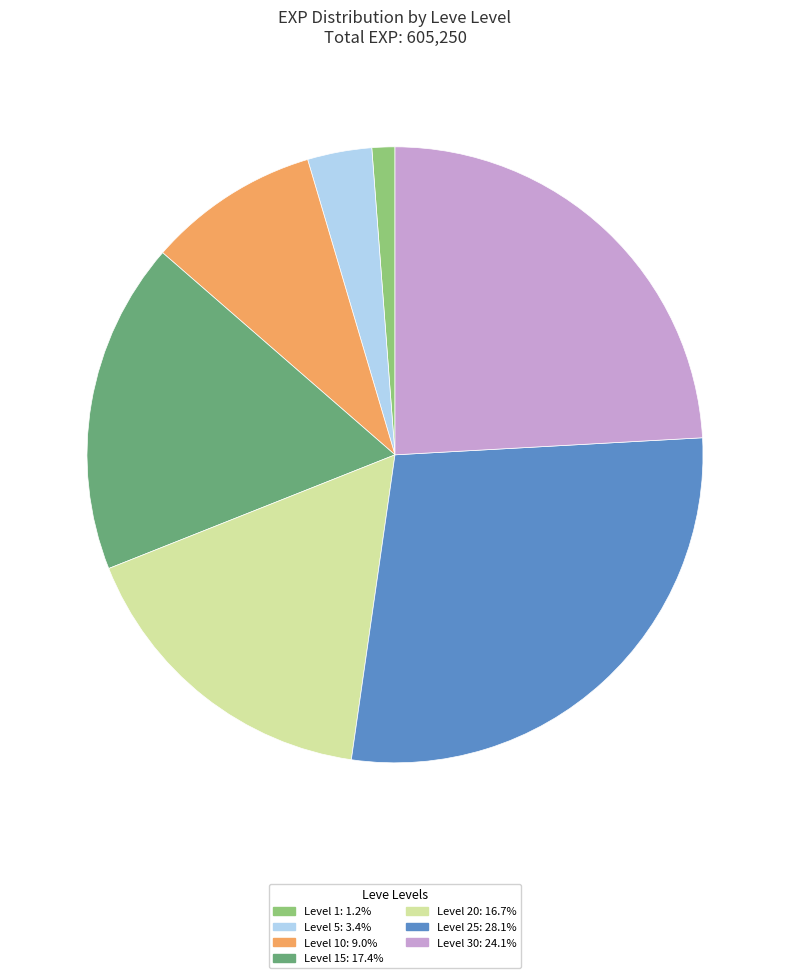

What is the ratio of the value at Level 15: 17.4% to the value at Level 10: 9.0%?

1.9